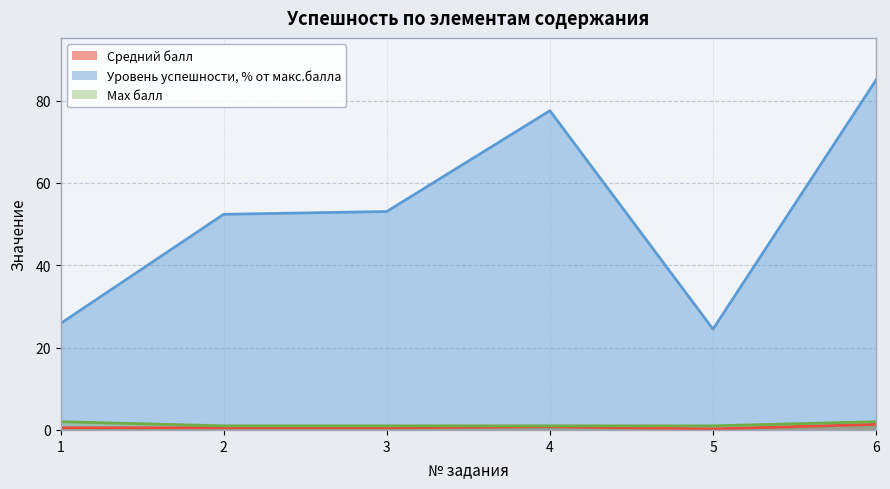

At which label is Средний балл closest to 0?

5